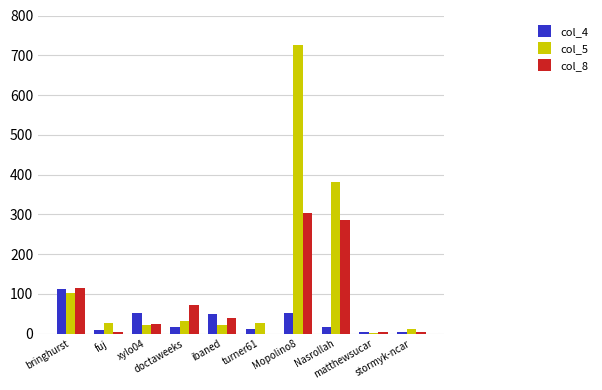

Which series has the largest total across all categories?

col_5